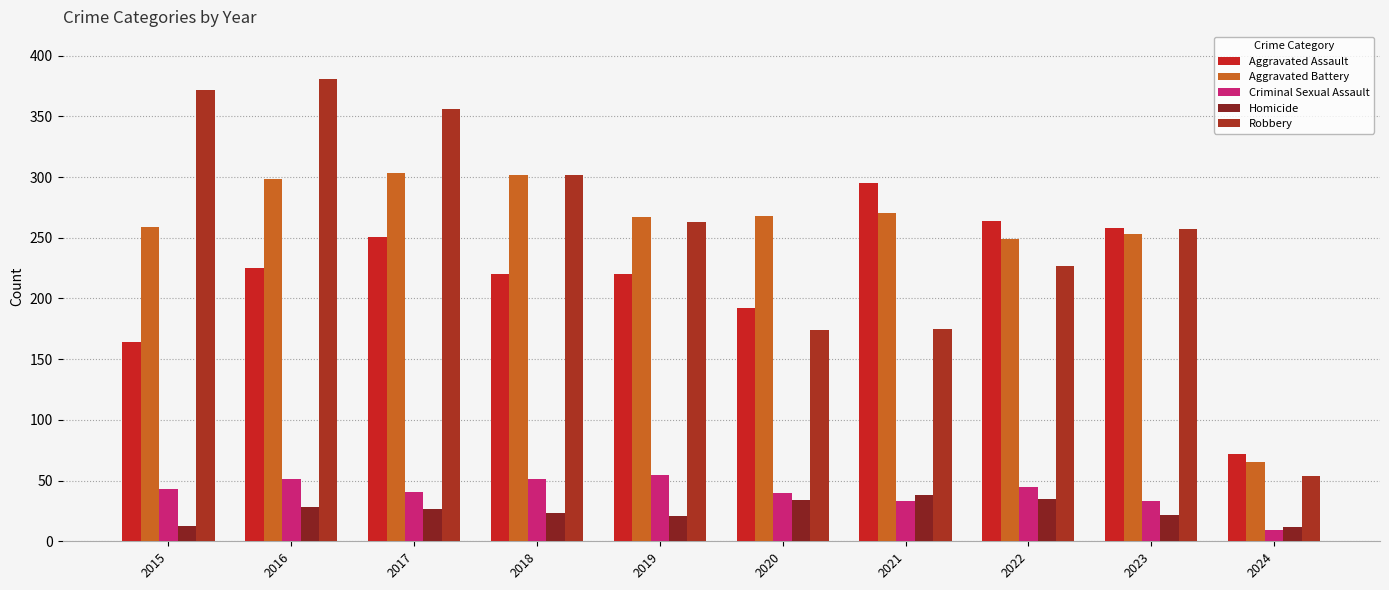

Does the chart contain any negative values?

No